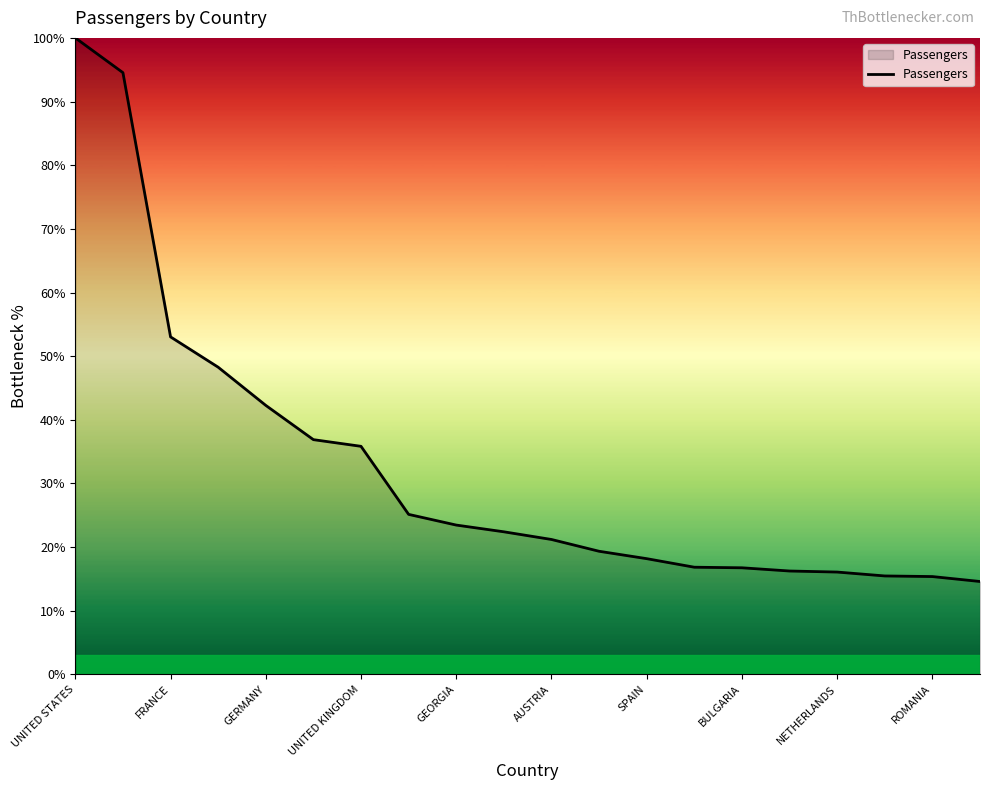

What is the greatest value displayed?

100.0